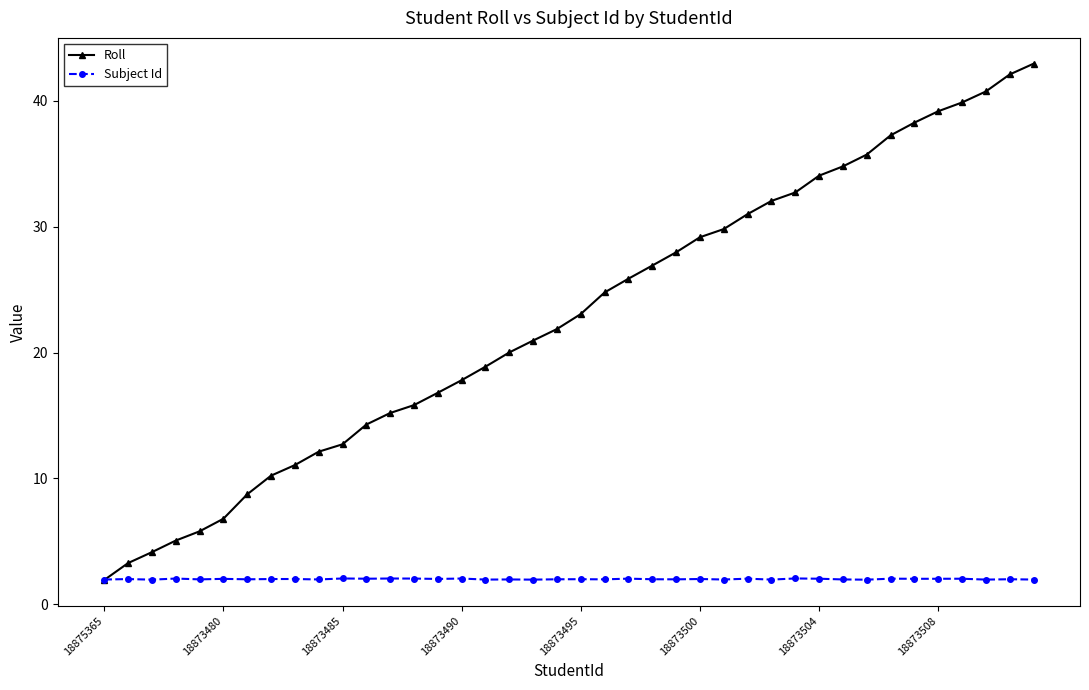

List the series in order of their overall mean, highest first.

Roll, Subject Id